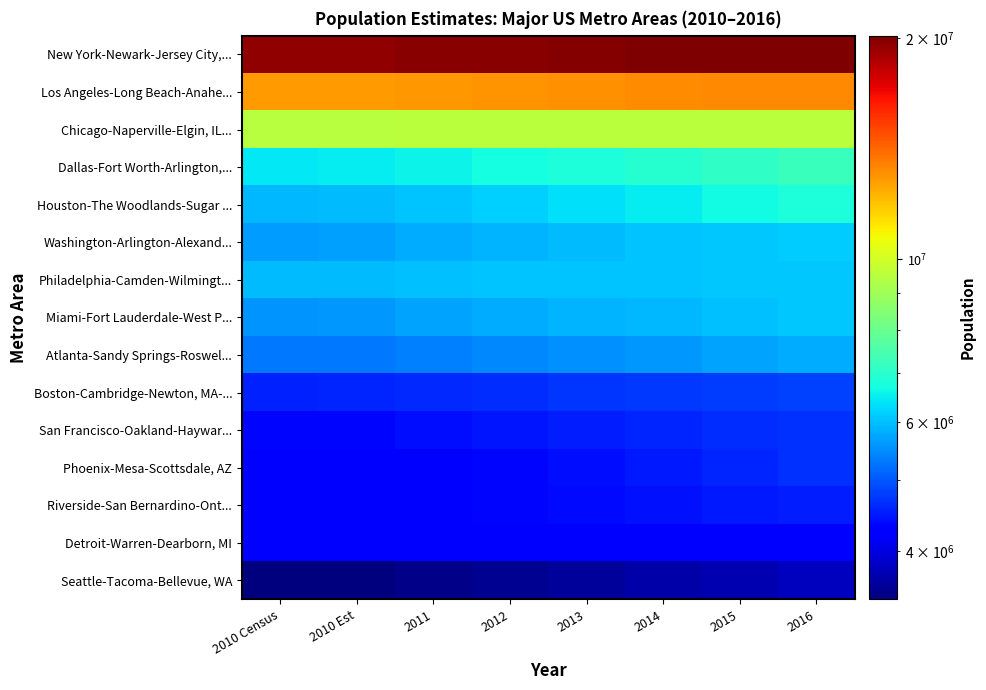

What is the total value across all series at 2016?

107800943